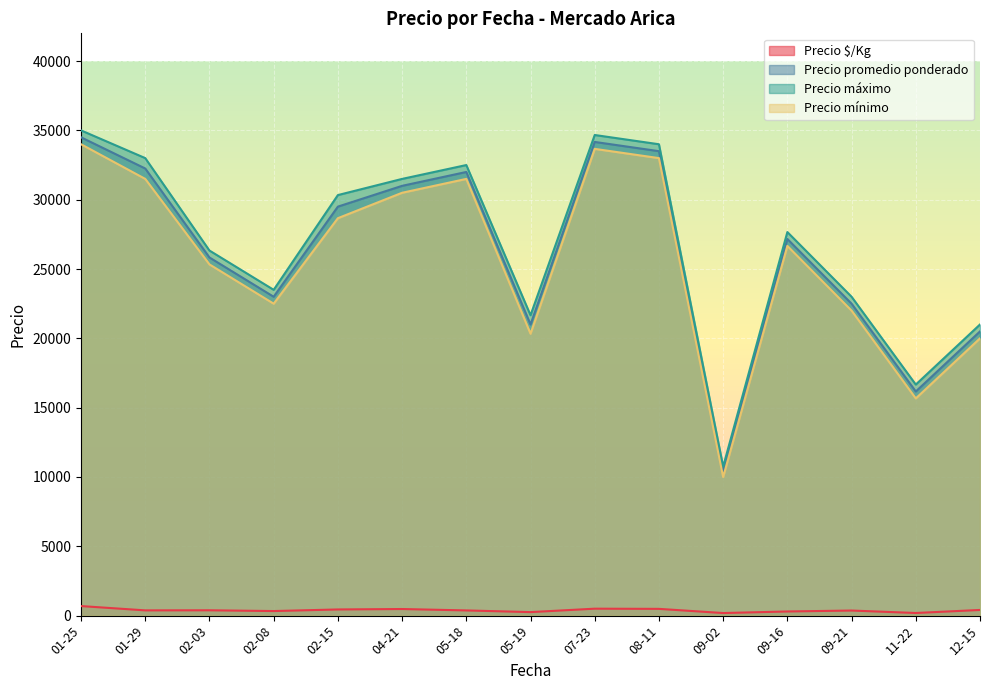

True or false: Precio máximo and Precio $/Kg intersect in this chart.

False